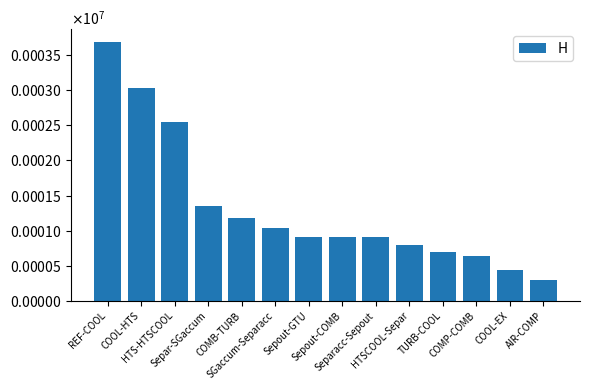

What is the ratio of the value at HTSCOOL-Separ to the value at TURB-COOL?

1.1